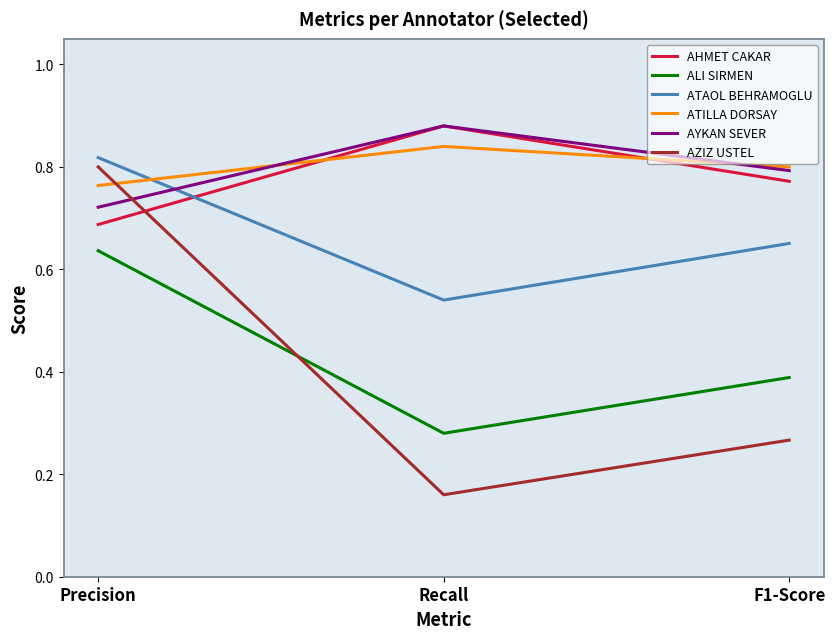

How many categories are shown in the chart?

3